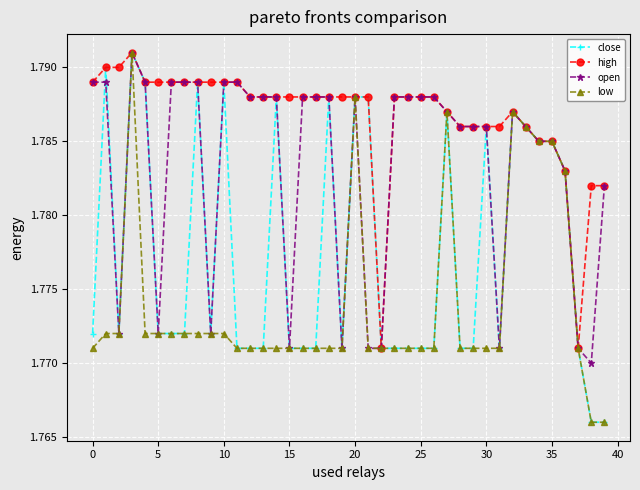

Rank the series by their average value, from lowest to highest.

low, close, open, high